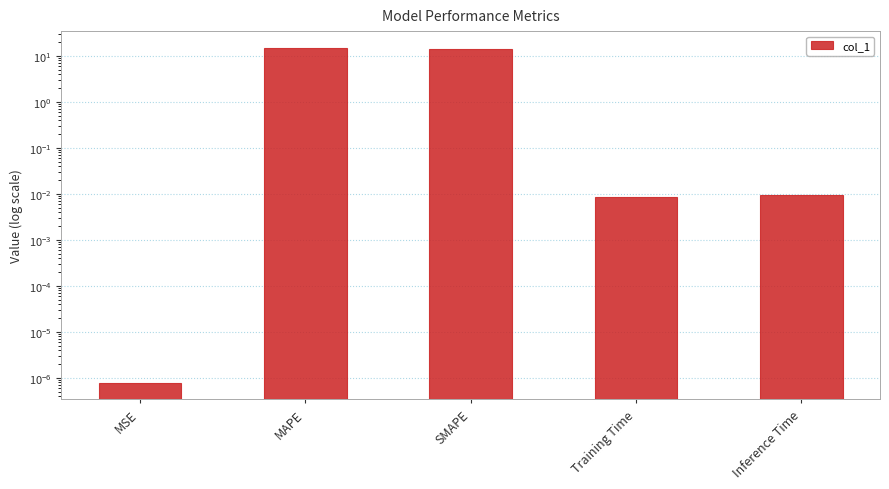

Reading right to left, list all the values displayed in this chart.

Inference Time=0.0	Training Time=0.0	SMAPE=13.9	MAPE=14.9	MSE=0.0